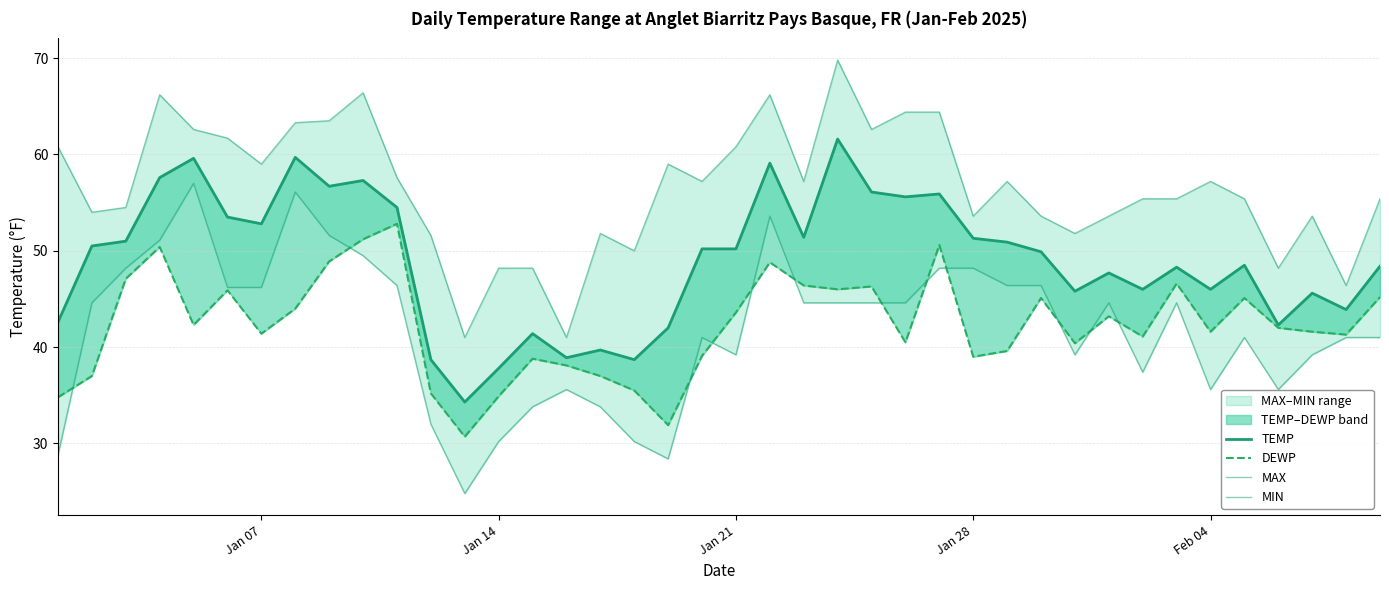

What is the sum of all MIN values?

1675.1